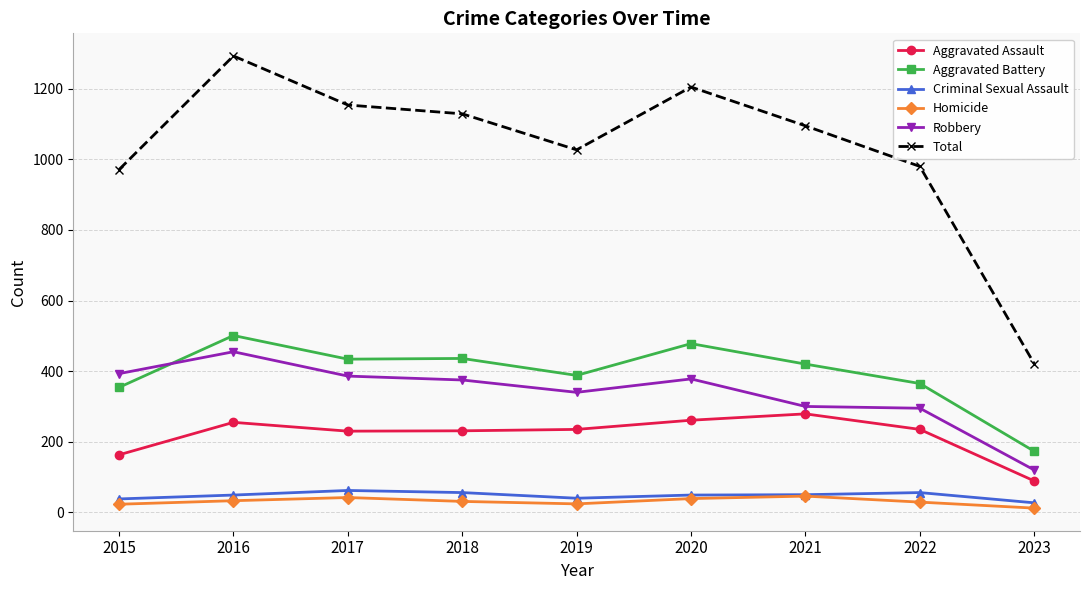

What is the sum of all Criminal Sexual Assault values?

427